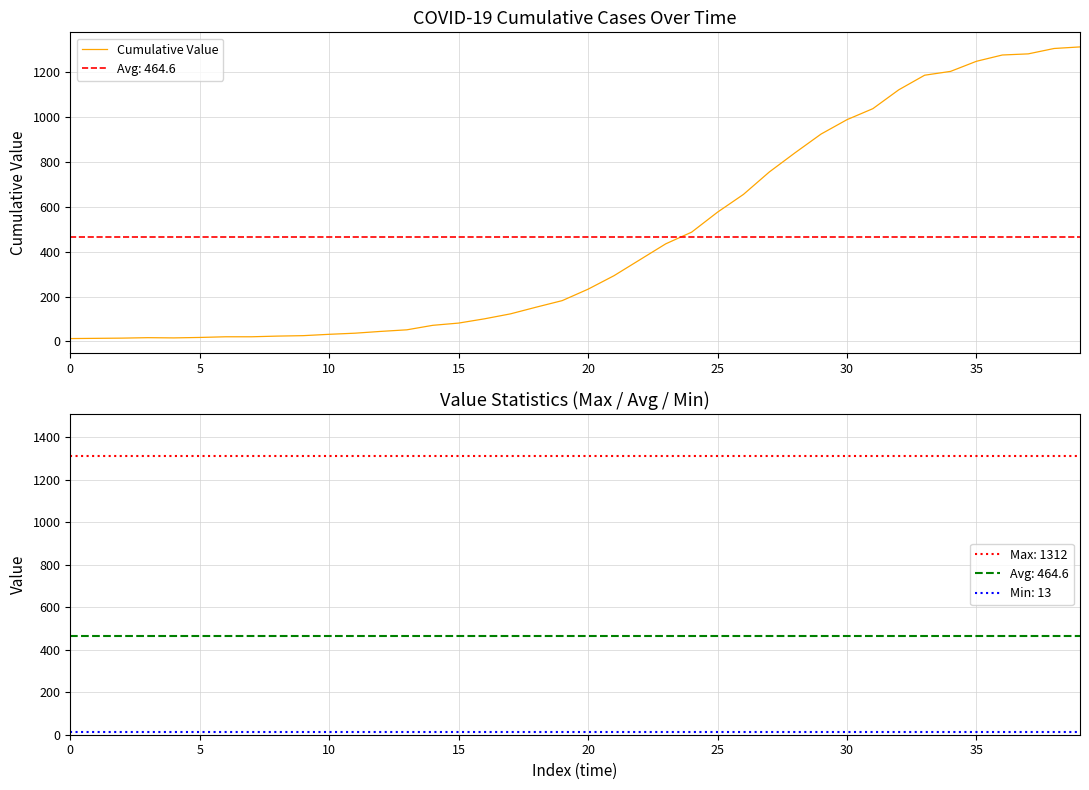

Does the chart display data point markers on the line(s)?

No